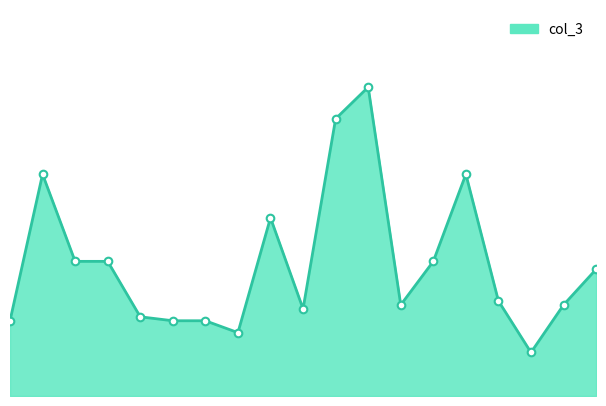

Does the chart have visible grid lines?

No